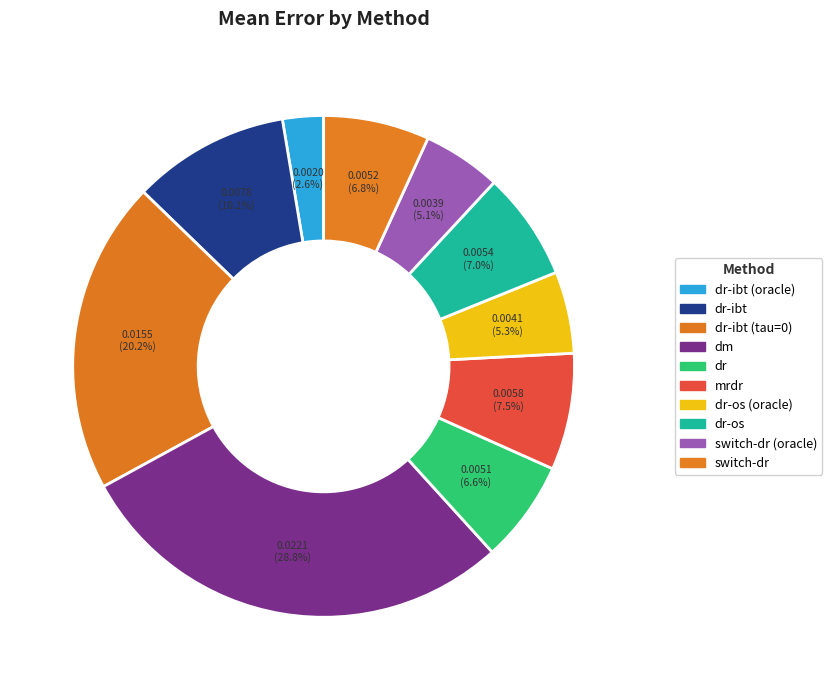

The dr slice represents 15% of the pie. True or false?

False